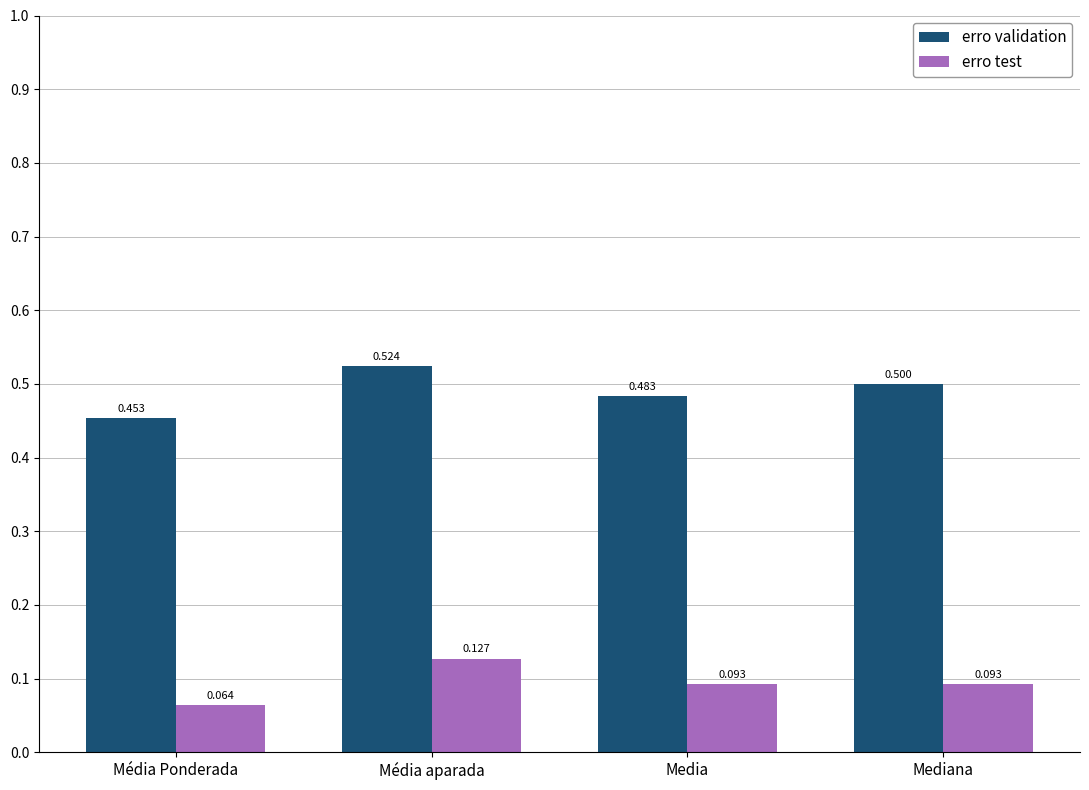

What is the value of the erro validation bar at the 2nd from the left?

0.5